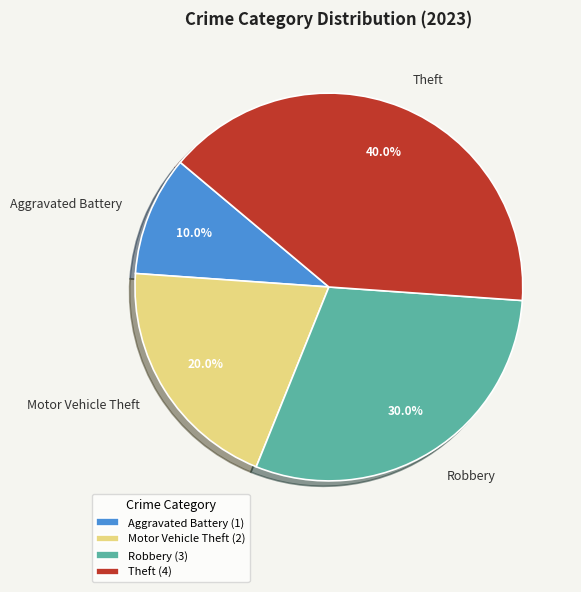

Which slice is the largest?

Theft